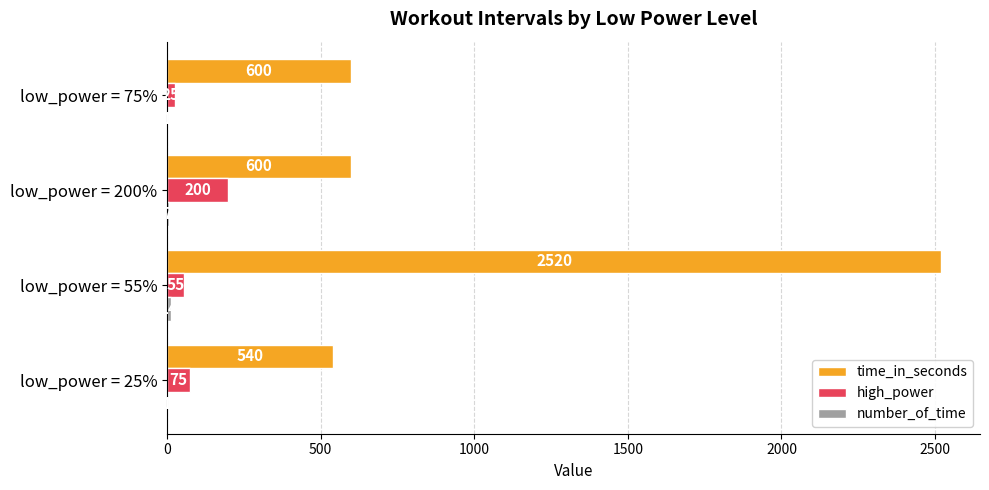

What is the sum of all time_in_seconds values?

4260